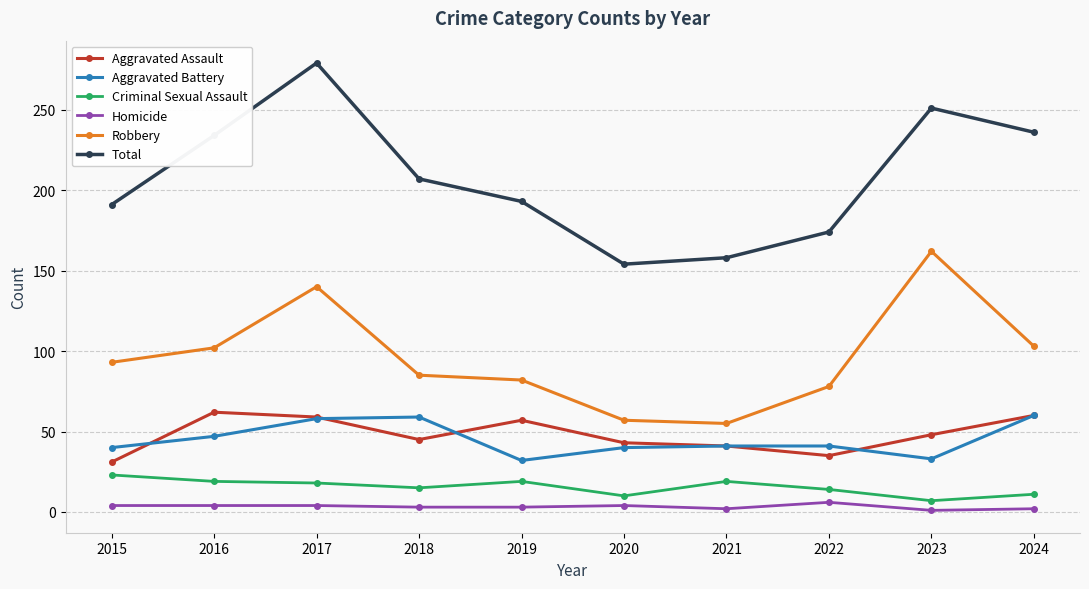

True or false: Aggravated Assault and Robbery intersect in this chart.

False